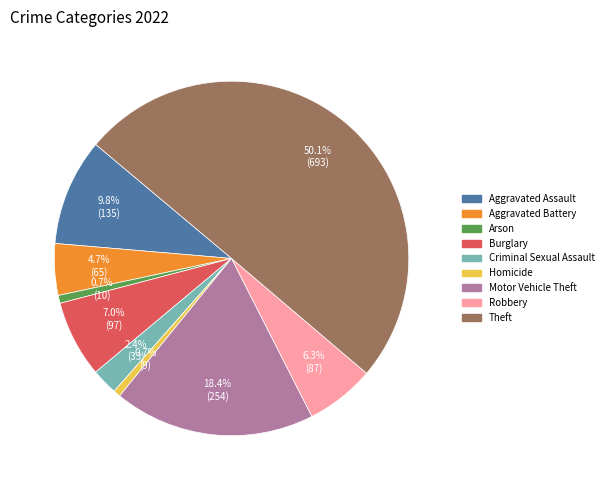

To the nearest percent, what is the difference between the Criminal Sexual Assault and Motor Vehicle Theft slice percentages?

16%